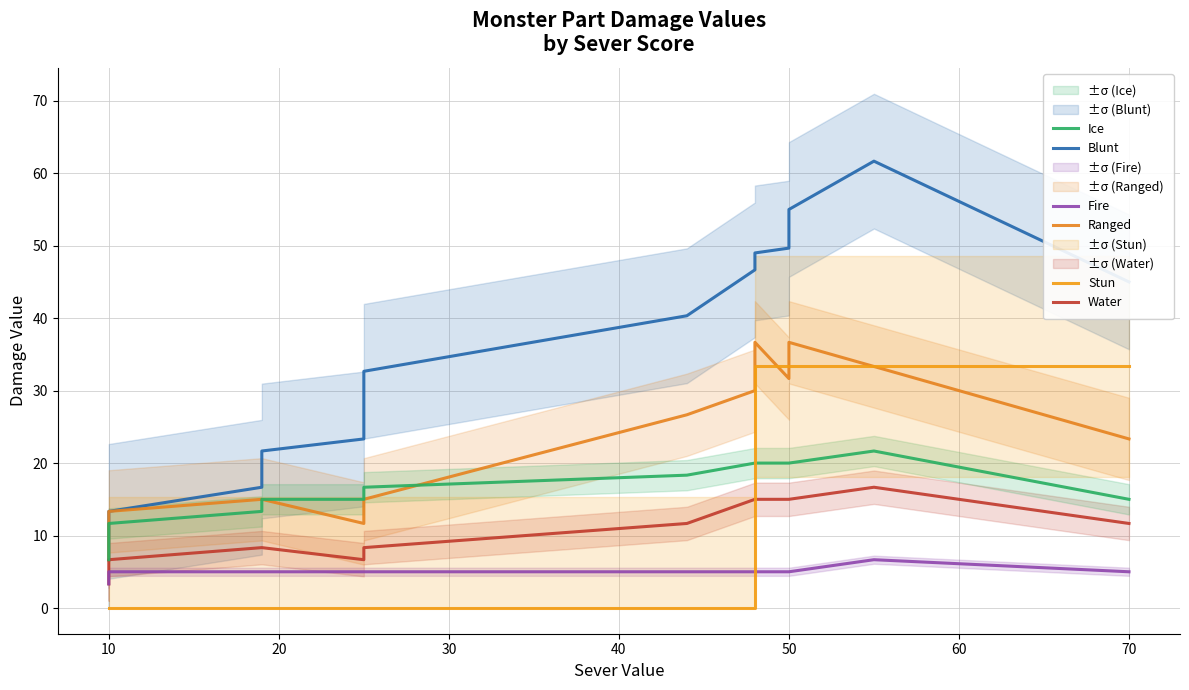

Reading right to left, extract all data points from this chart.

Blunt: 45.0	61.7	55.0	49.7	49.0	46.7	40.3	32.7	23.3	21.7	16.7	13.3	10.0	10.0	6.7
Ranged: 23.3	33.3	36.7	31.7	36.7	30.0	26.7	15.0	11.7	15.0	15.0	13.3	10.0	10.0	6.7
Water: 11.7	16.7	15.0	15.0	15.0	15.0	11.7	8.3	6.7	8.3	8.3	6.7	5.0	5.0	3.3
Ice: 15.0	21.7	20.0	20.0	20.0	20.0	18.3	16.7	15.0	15.0	13.3	11.7	10.0	10.0	6.7
Fire: 5.0	6.7	5.0	5.0	5.0	5.0	5.0	5.0	5.0	5.0	5.0	5.0	5.0	5.0	3.3
Stun: 33.3	33.3	33.3	33.3	33.3	0.0	0.0	0.0	0.0	0.0	0.0	0.0	0.0	0.0	0.0